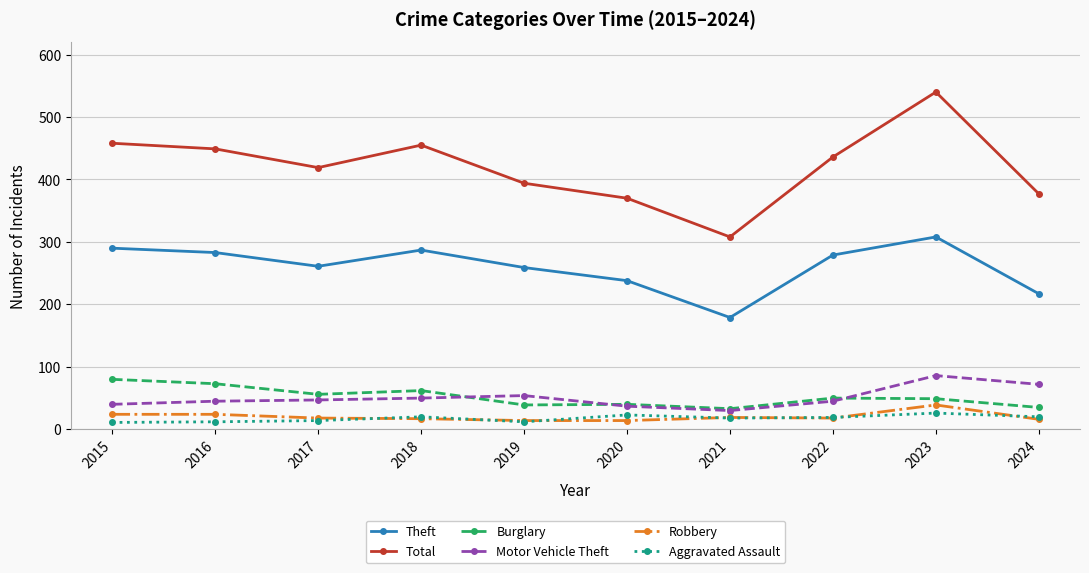

What is the sum of all Burglary values?

517